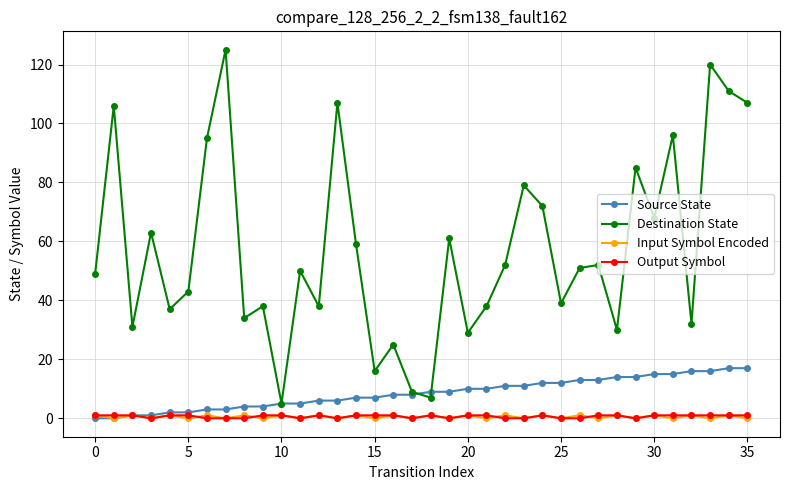

Reading left to right, transcribe all the data shown in this chart.

Source State: 0	0	1	1	2	2	3	3	4	4	5	5	6	6	7	7	8	8	9	9	10	10	11	11	12	12	13	13	14	14	15	15	16	16	17	17
Destination State: 49	106	31	63	37	43	95	125	34	38	5	50	38	107	59	16	25	9	7	61	29	38	52	79	72	39	51	52	30	85	68	96	32	120	111	107
Input Symbol Encoded: 1	0	1	0	1	0	1	0	1	0	1	0	1	0	1	0	1	0	1	0	1	0	1	0	1	0	1	0	1	0	1	0	1	0	1	0
Output Symbol: 1	1	1	0	1	1	0	0	0	1	1	0	1	0	1	1	1	0	1	0	1	1	0	0	1	0	0	1	1	0	1	1	1	1	1	1